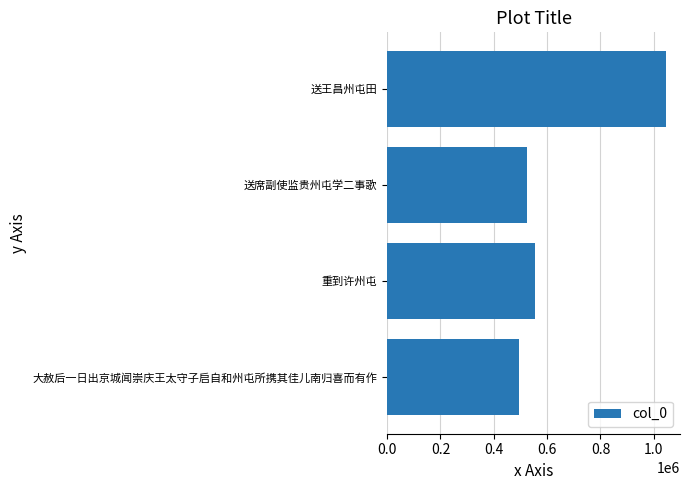

Reading bottom to top, list all the values displayed in this chart.

大赦后一日出京城闻崇庆王太守子启自和州屯所携其佳儿南归喜而有作=492622	重到许州屯=553233	送席副使监贵州屯学二事歌=523081	送王昌州屯田=1045846